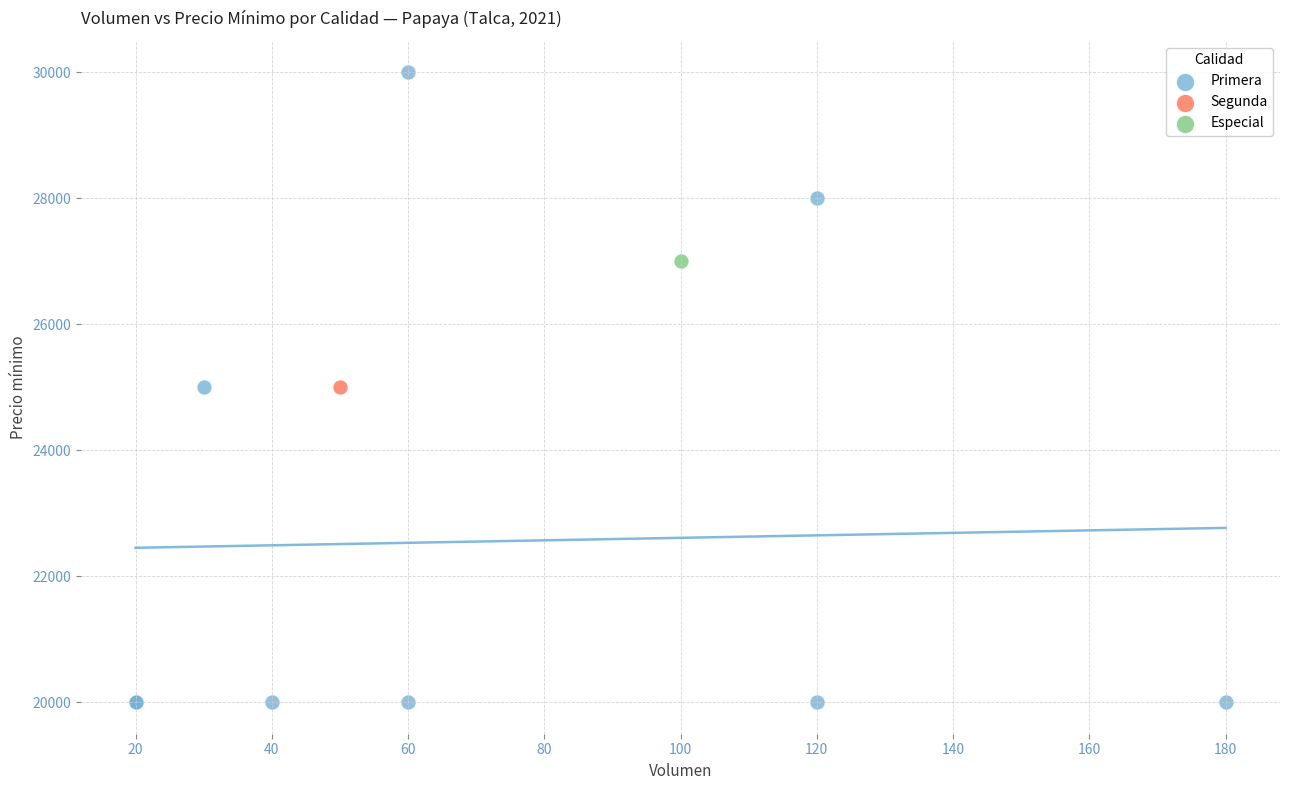

What are all the series names shown in the legend?

Primera, Segunda, Especial